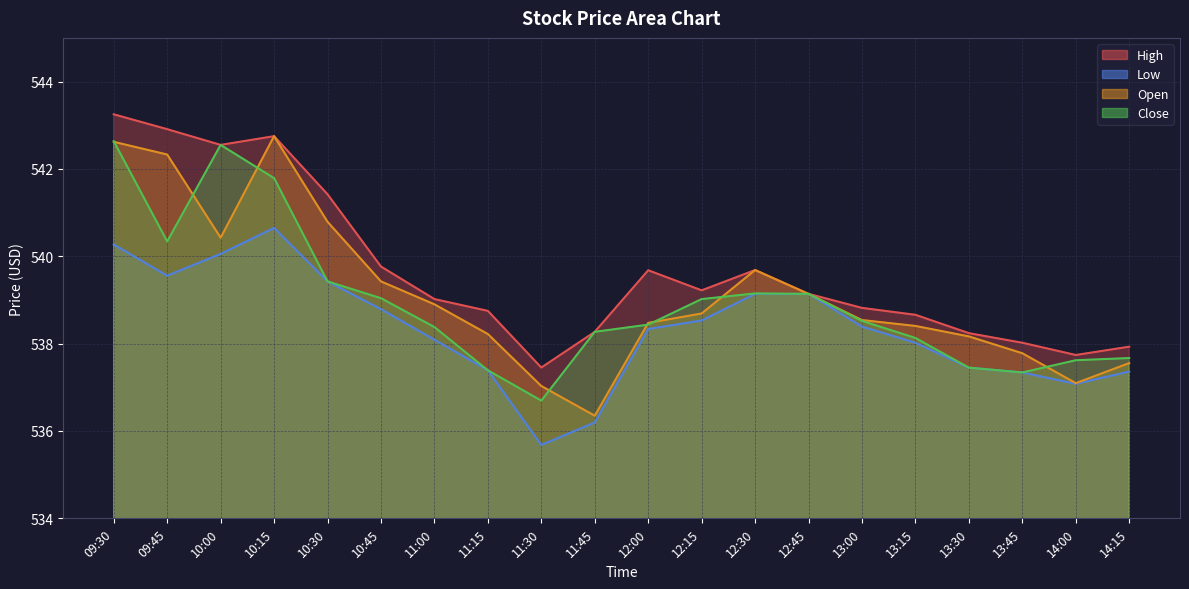

How many lines are shown in the chart?

4